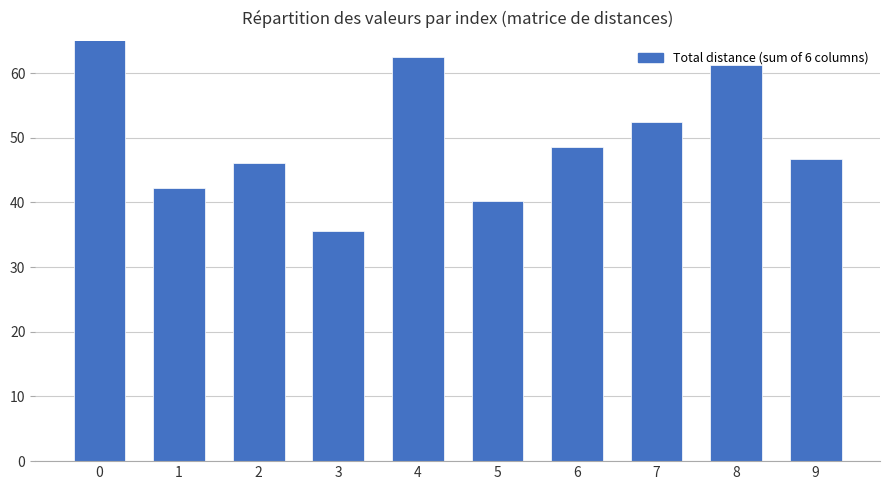

What is the maximum value shown in the chart?

65.5